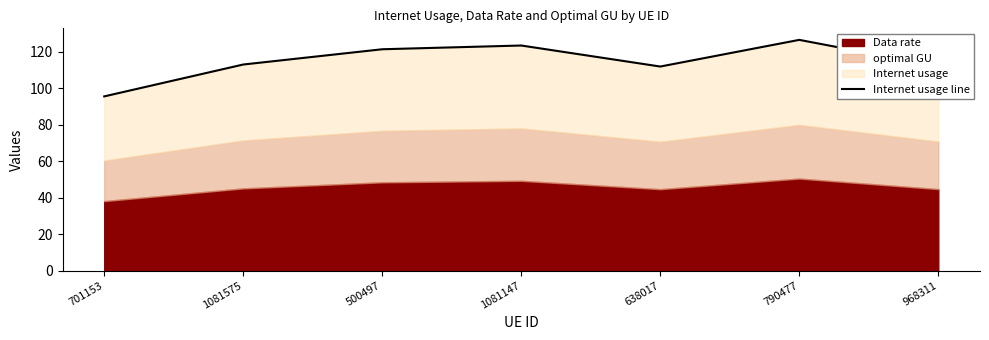

What position from the left is 968311?

7